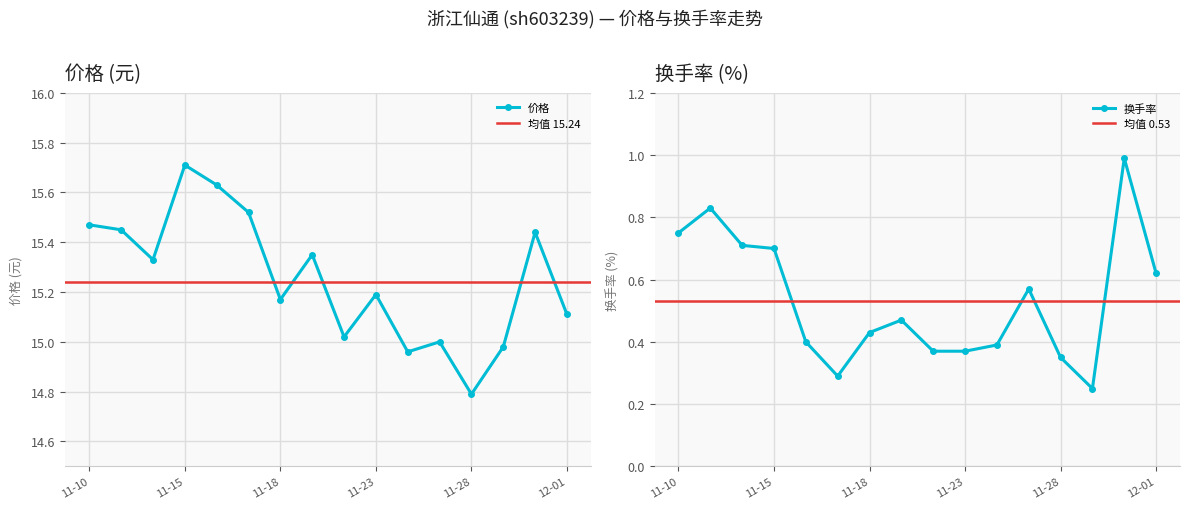

At which label does 换手率 reach its peak?

2022-11-30